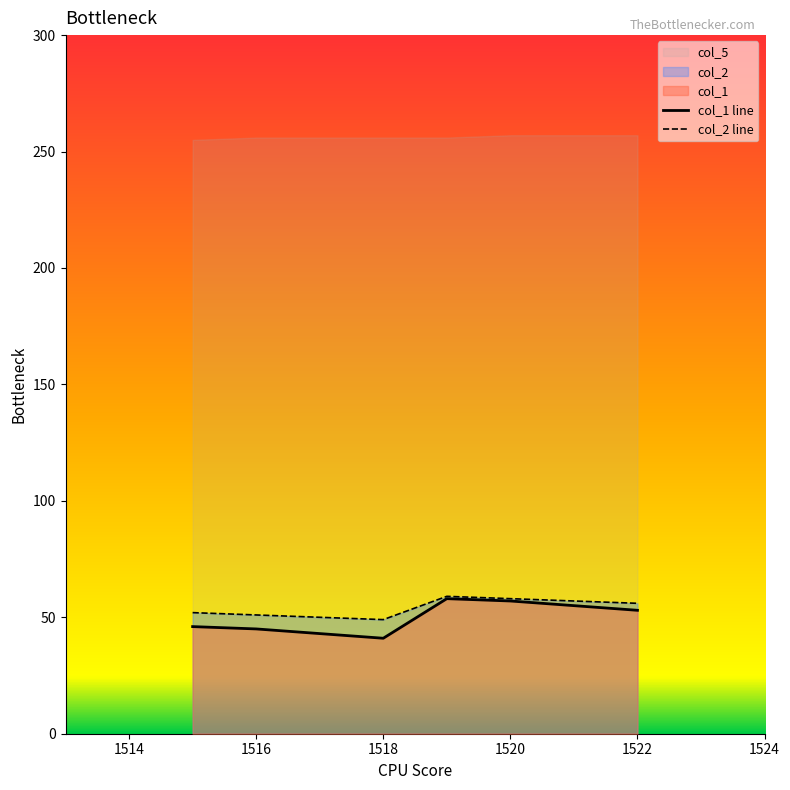

What is the highest value of the col_1 line series?

58